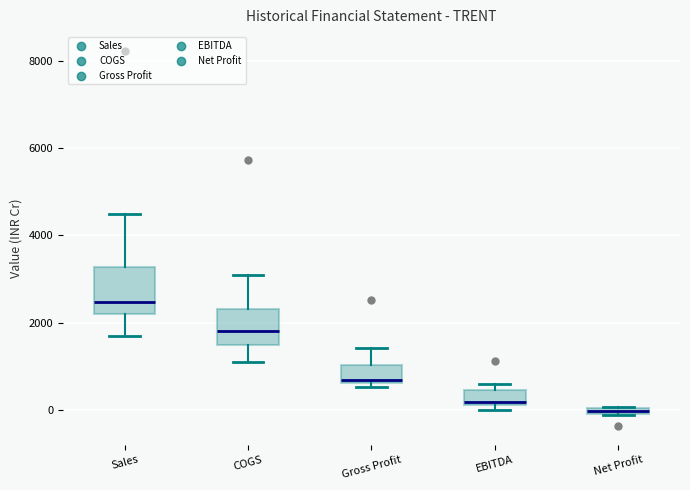

Which box is the tallest, from its lower edge to its upper edge?

Sales